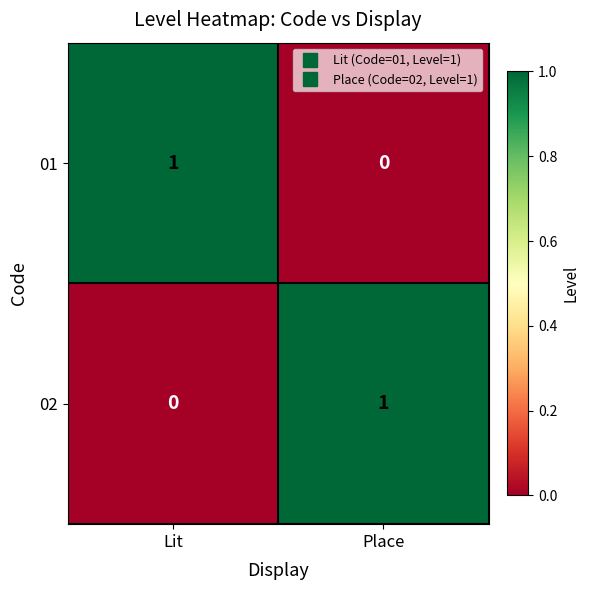

Is the value of 02 at Place greater than the value of 01 at Place?

Yes